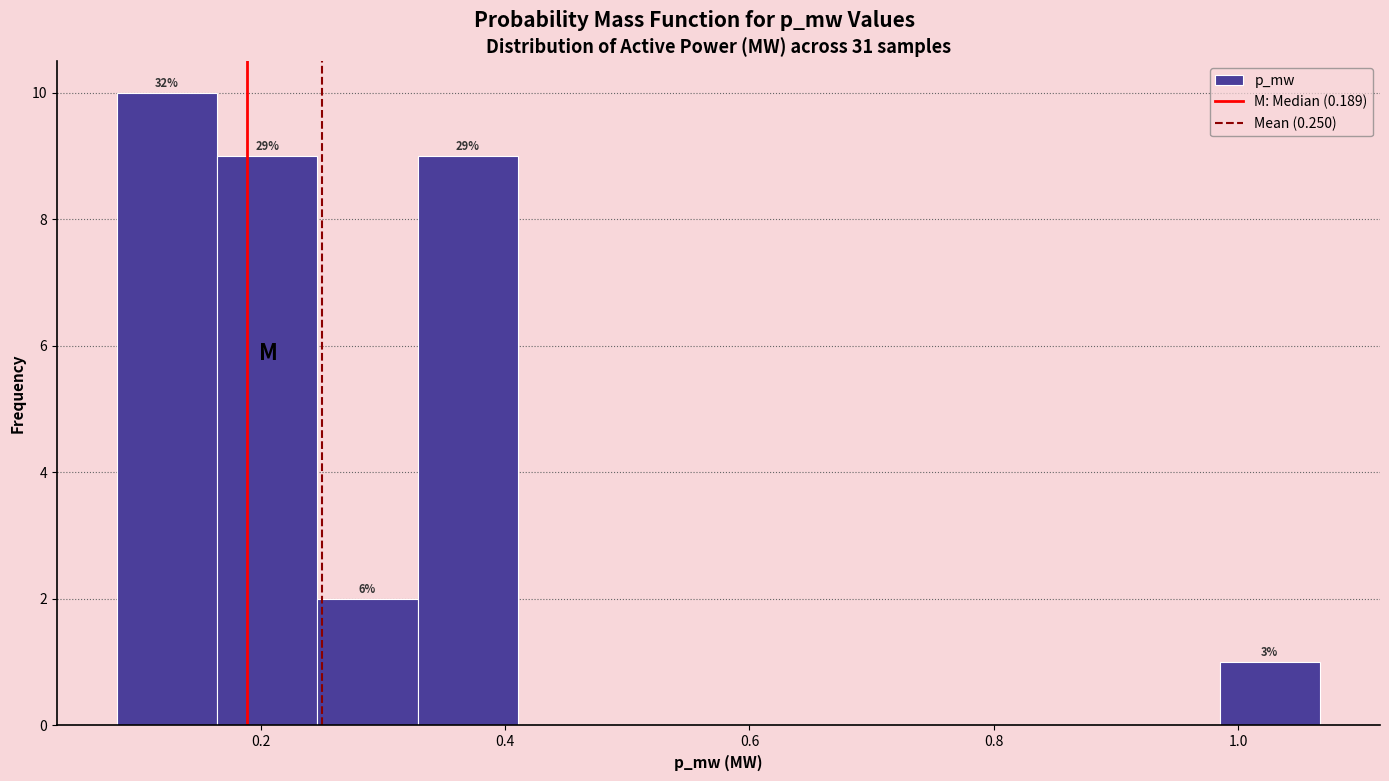

Over which range of the x-axis is the bar tallest?

0.08 to 0.16